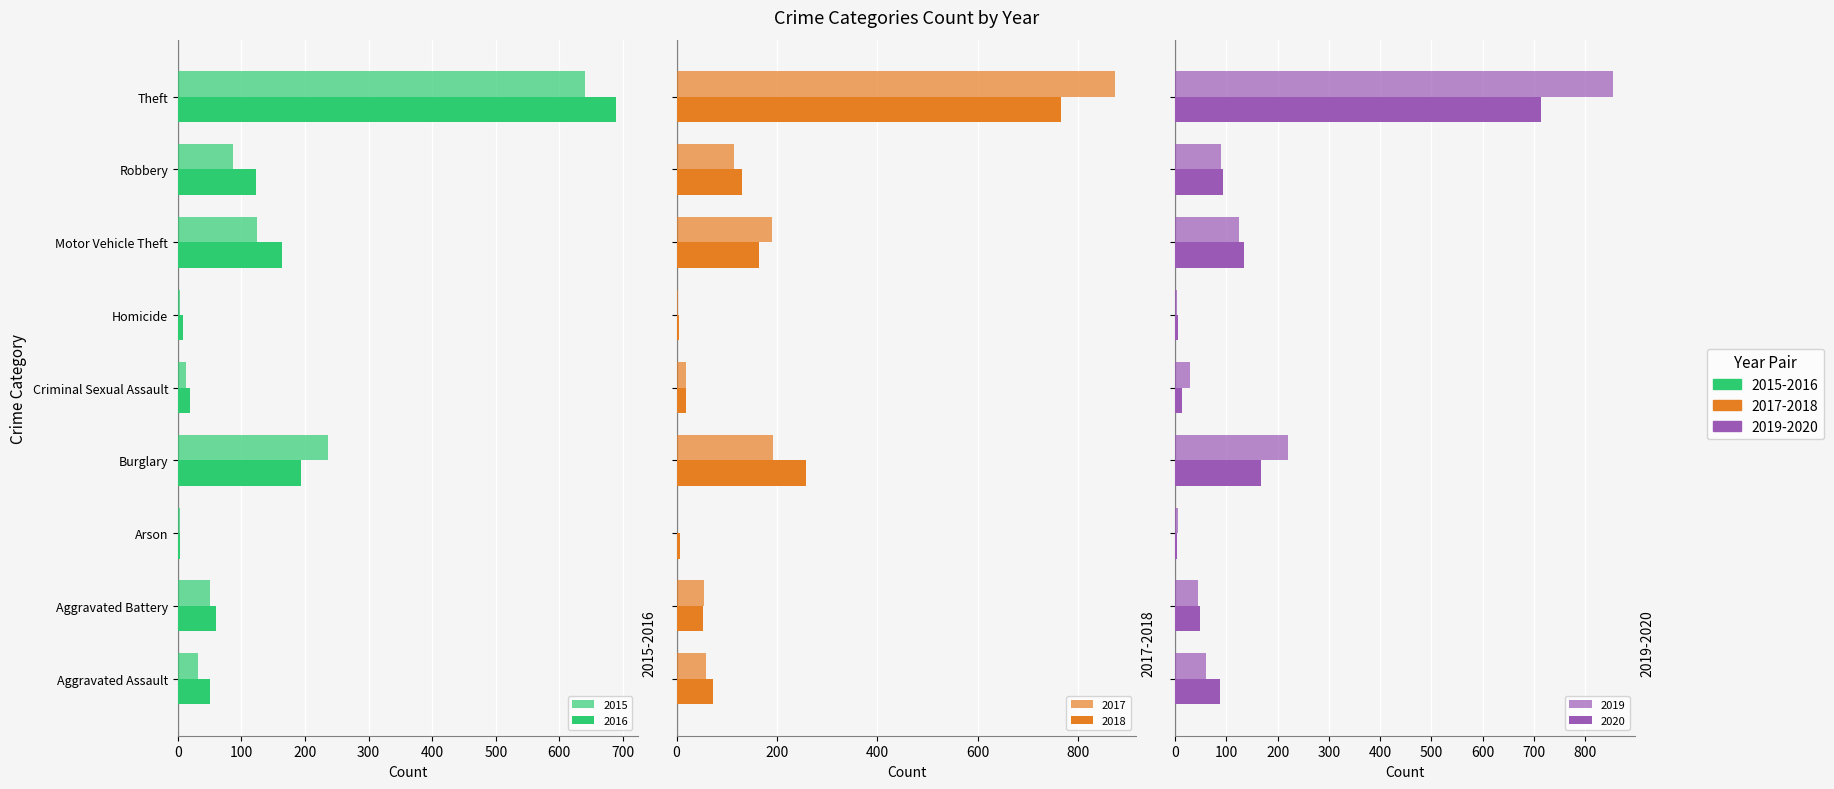

How many values in the 2018 series exceed 72?

4